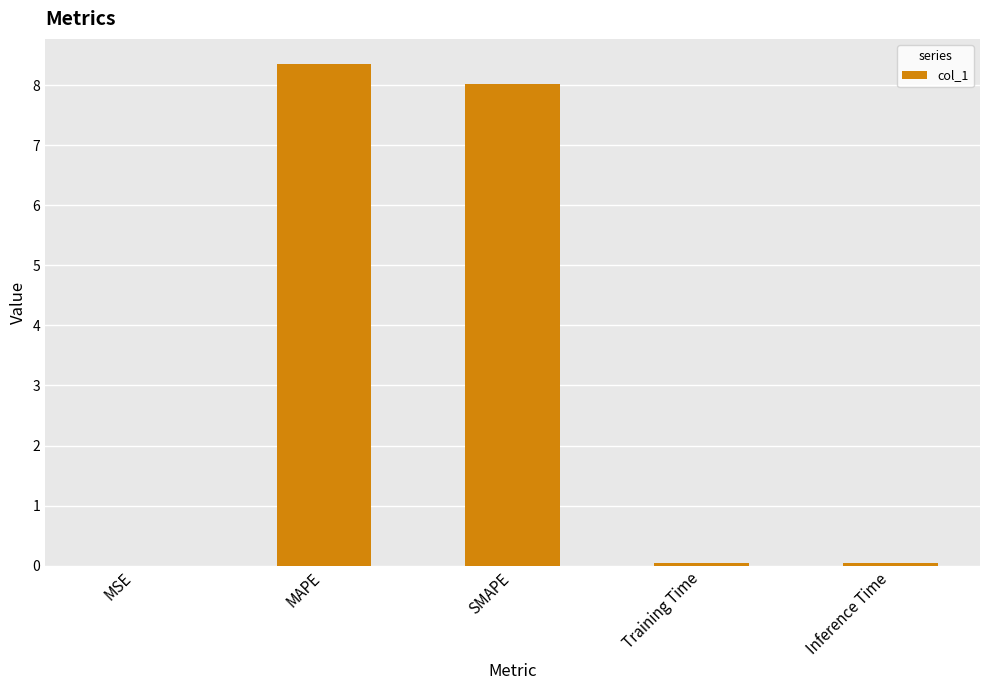

At which category does the chart reach its peak across all series?

MAPE